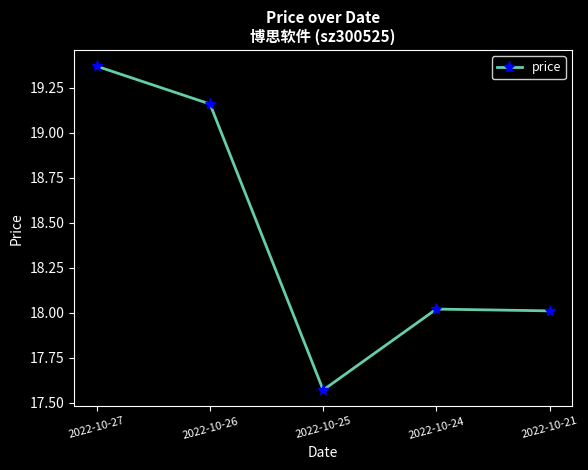

Count the number of data series in this chart.

1